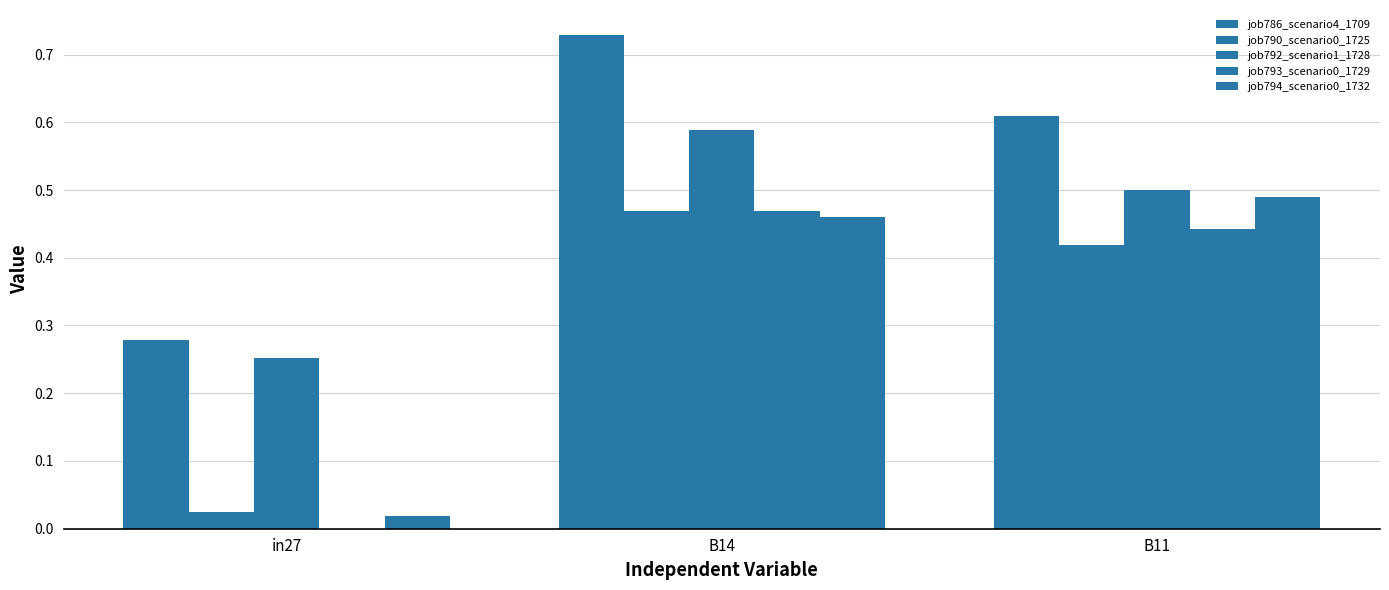

Which series has the largest range (max minus min)?

job794_scenario0_1732